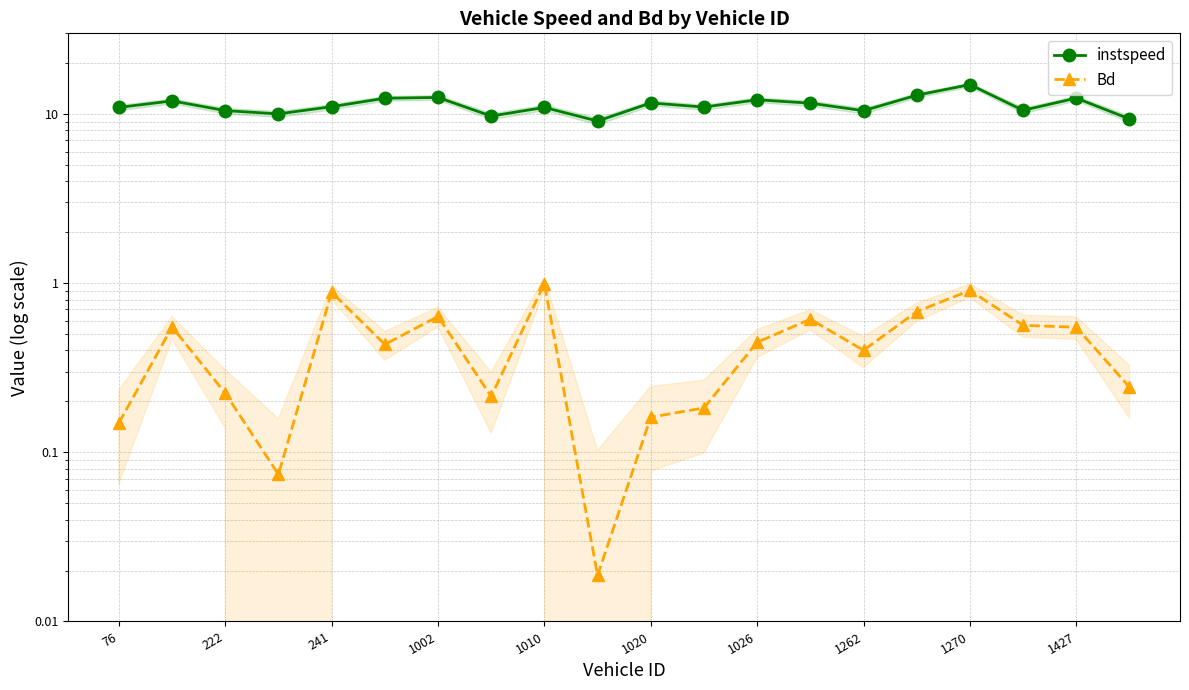

Reading left to right, list all the values displayed in this chart.

instspeed: 10.9	12.0	10.5	10.0	11.1	12.4	12.5	9.7	10.9	9.1	11.6	11.0	12.1	11.6	10.5	12.9	14.9	10.5	12.4	9.4
Bd: 0.1	0.6	0.2	0.1	0.9	0.4	0.6	0.2	1.0	0.0	0.2	0.2	0.4	0.6	0.4	0.7	0.9	0.6	0.5	0.2